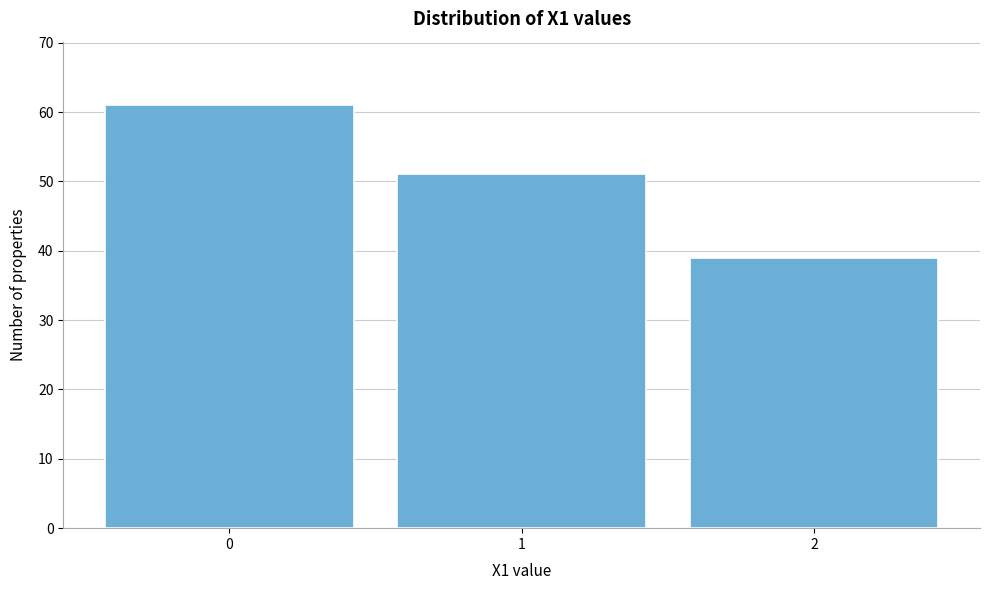

Reading left to right, list all the values displayed in this chart.

61	51	39